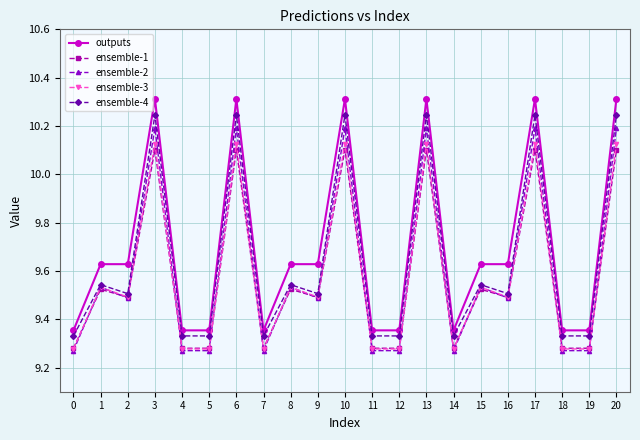

The value of ensemble-1 at 12 is 3.9. True or false?

False